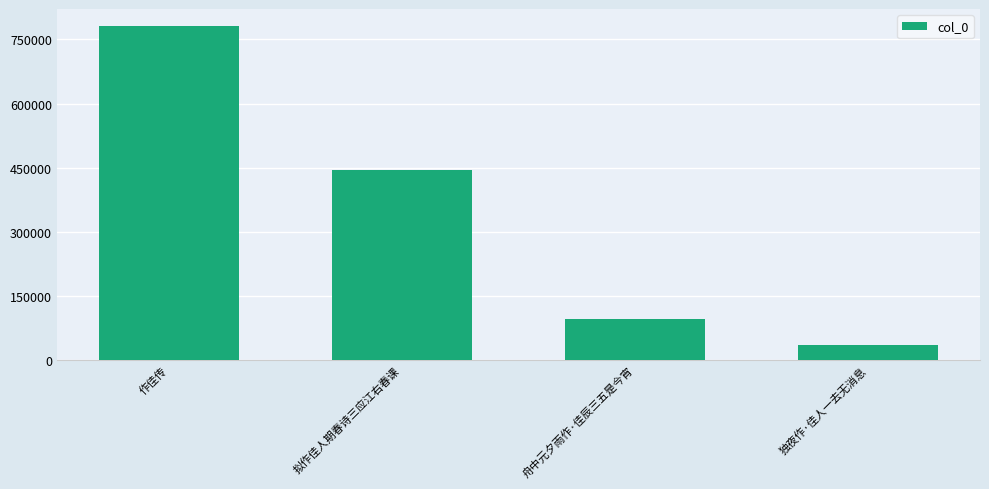

What is the average value?

339170